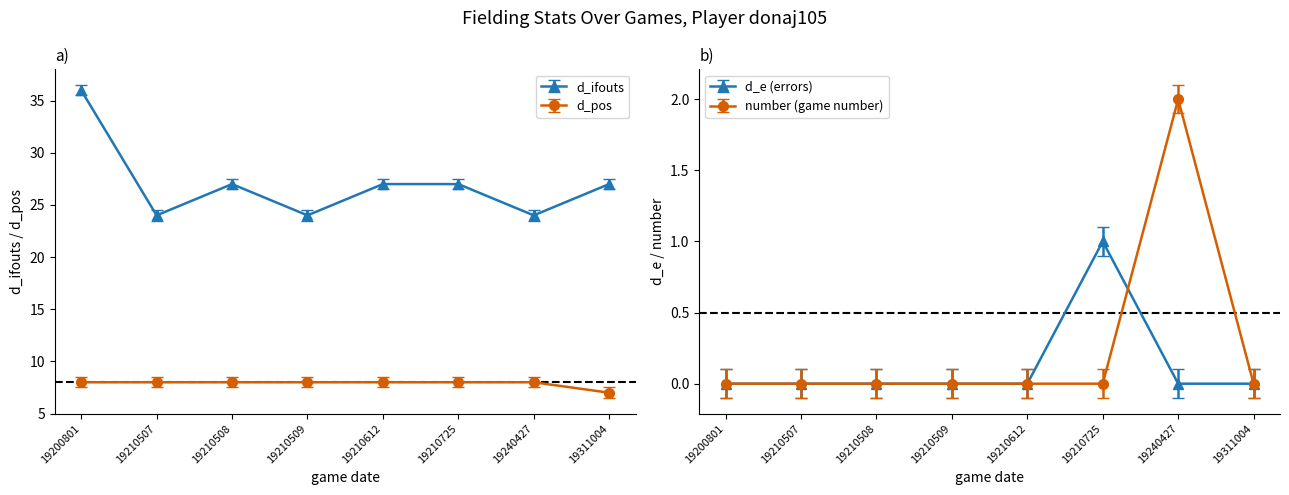

What is the average value of the d_ifouts series?

27